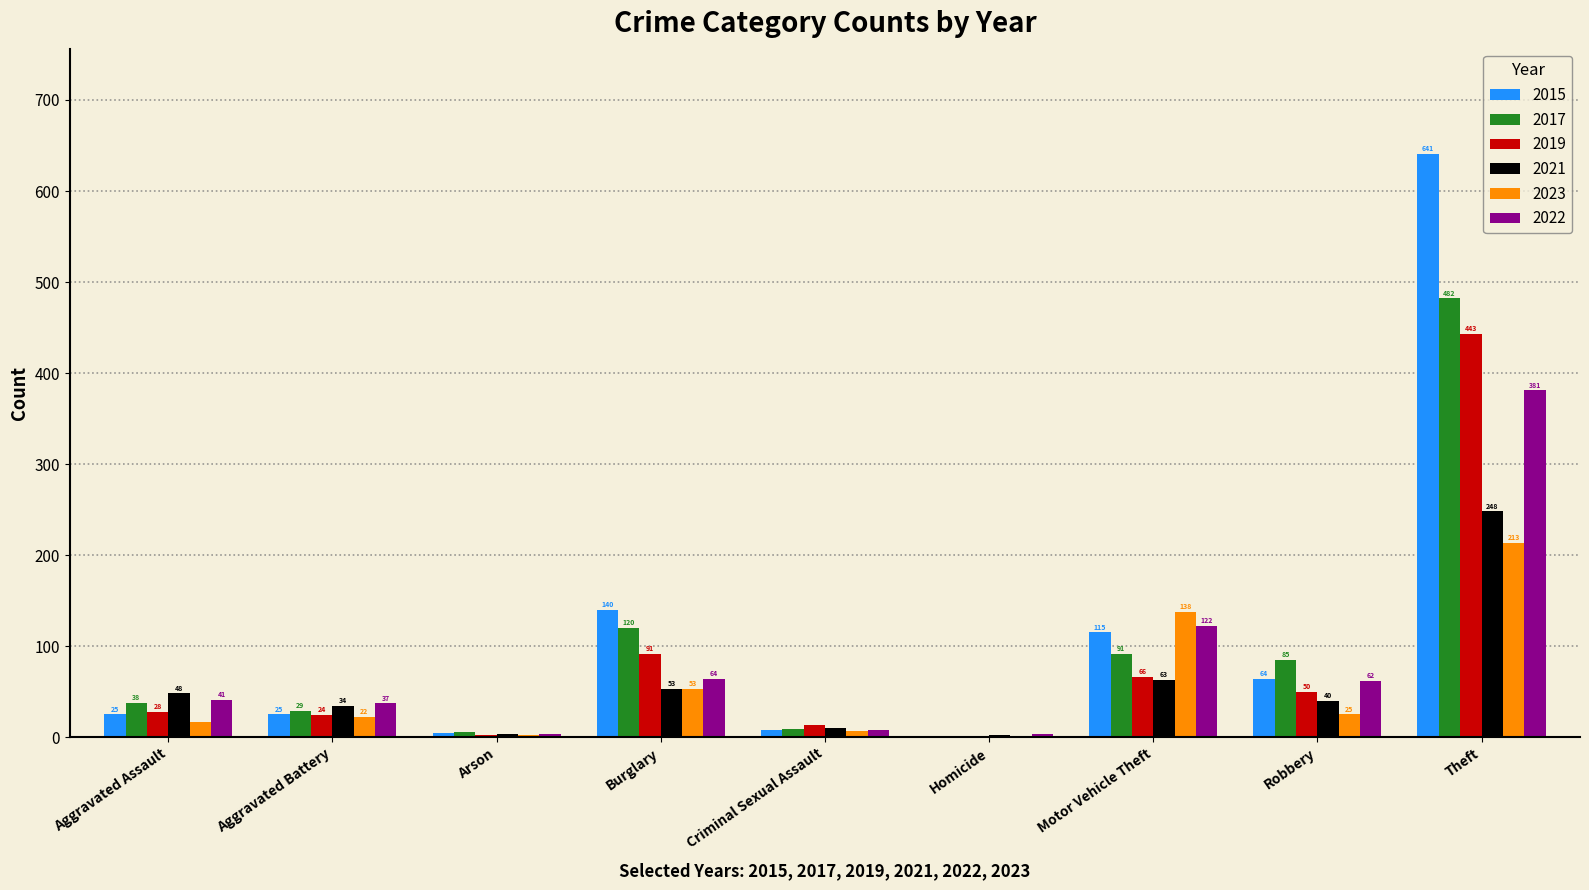

What is the total value across all series at Robbery?

326